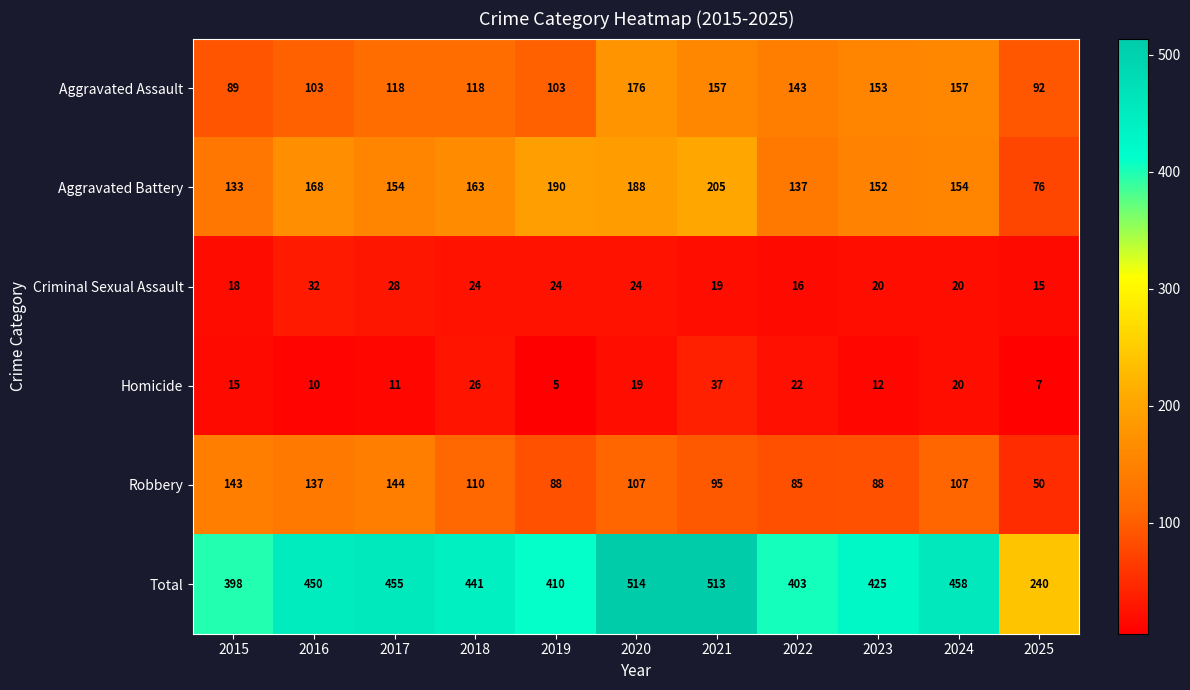

List the series in order of their peak value, highest first.

Total, Aggravated Battery, Aggravated Assault, Robbery, Homicide, Criminal Sexual Assault